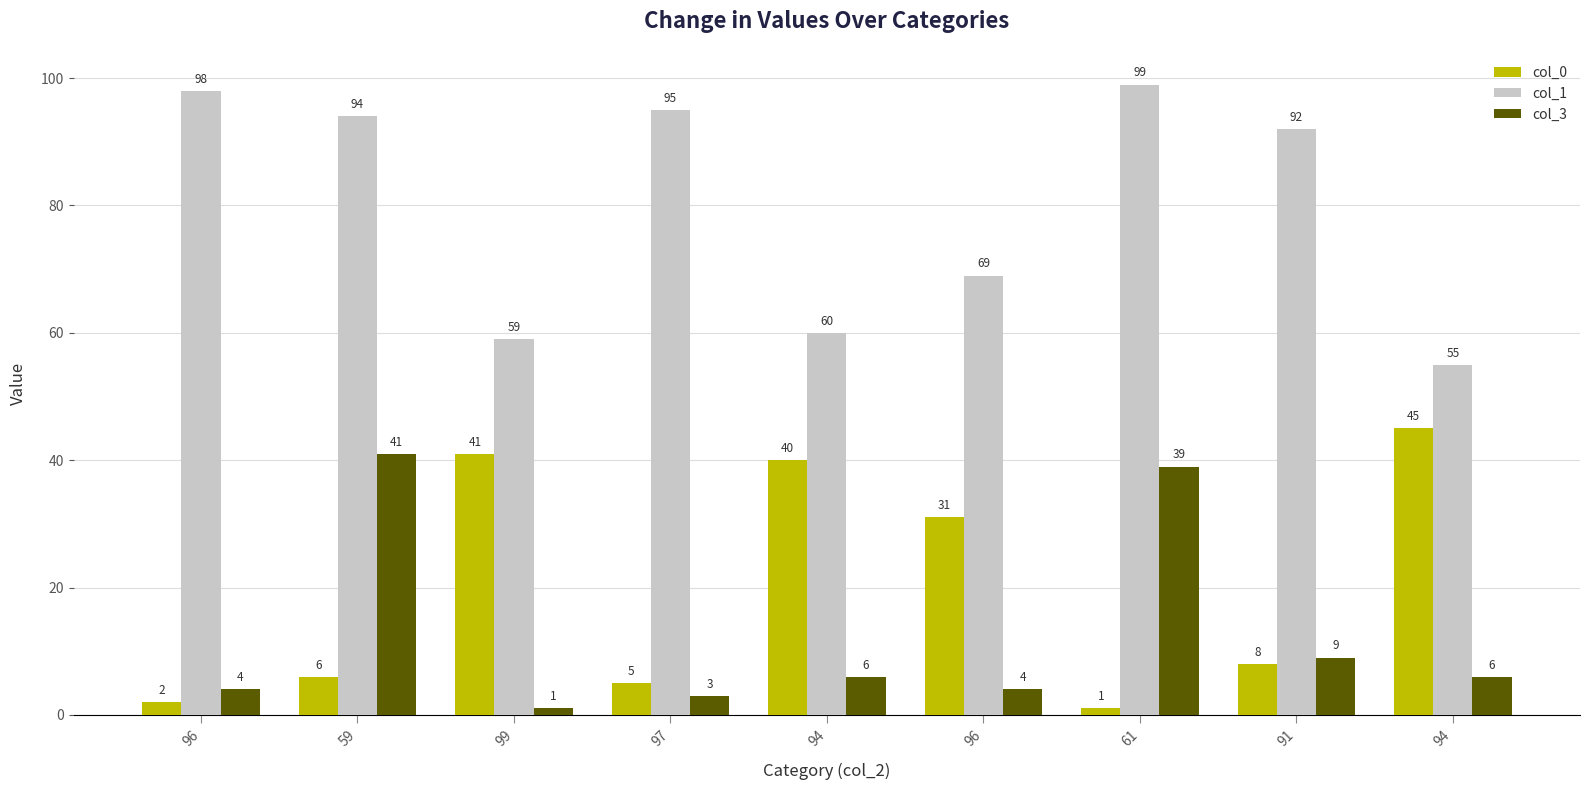

Reading left to right, what are all the values shown in this chart?

col_0: 96=2	59=6	99=41	97=5	94=40	96=31	61=1	91=8	94=45
col_1: 96=98	59=94	99=59	97=95	94=60	96=69	61=99	91=92	94=55
col_3: 96=4	59=41	99=1	97=3	94=6	96=4	61=39	91=9	94=6